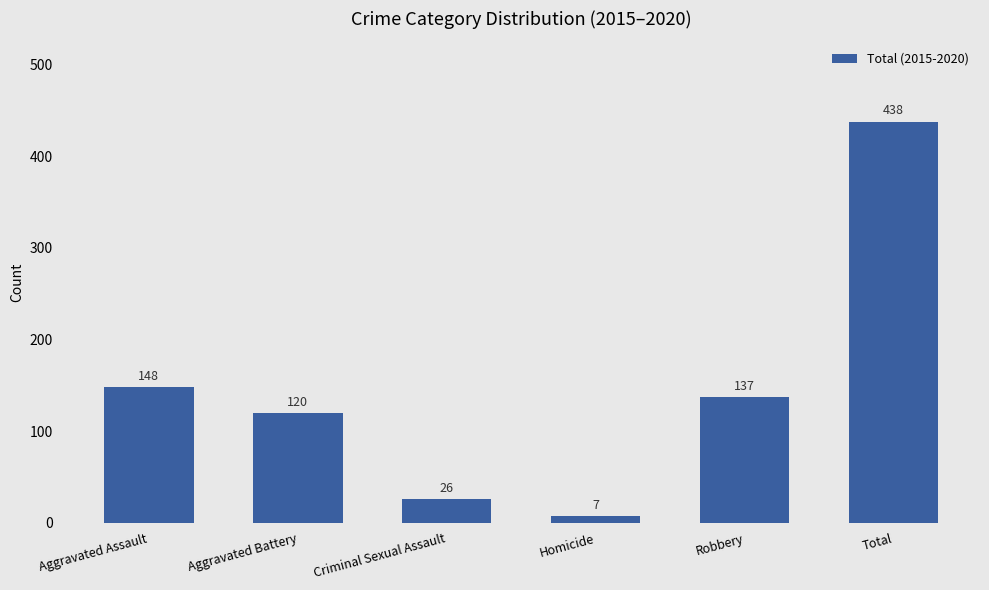

List the labels in order of value, smallest first.

Homicide, Criminal Sexual Assault, Aggravated Battery, Robbery, Aggravated Assault, Total